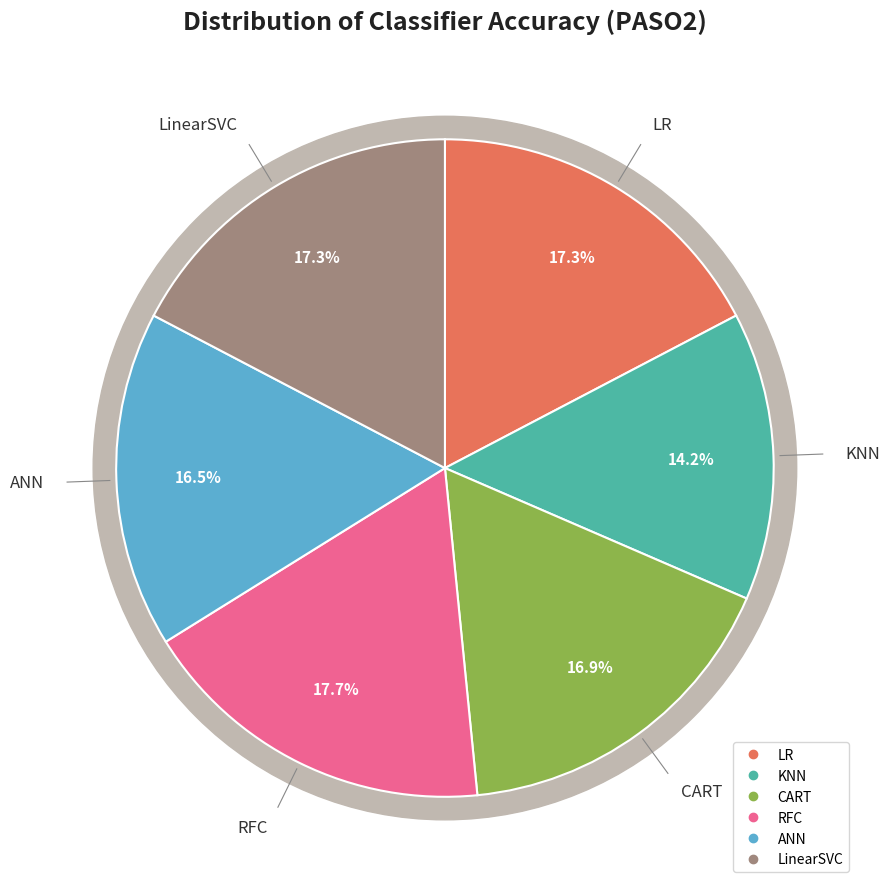

To the nearest percent, what is the average slice percentage?

17%